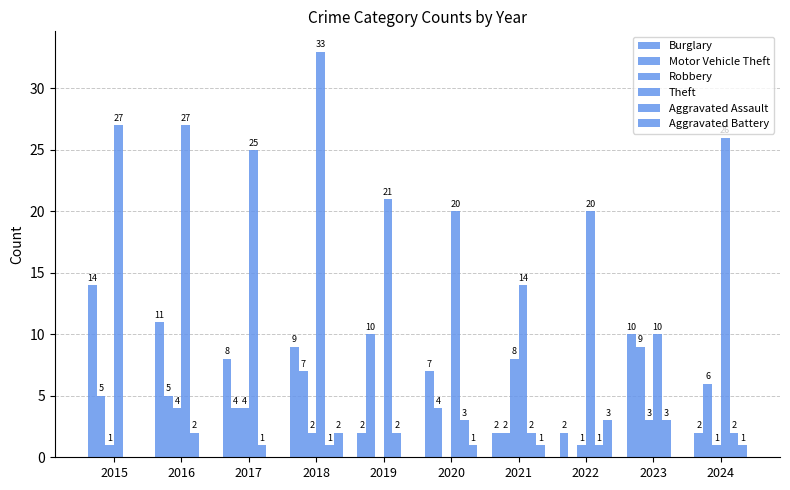

What is the sum of all Motor Vehicle Theft values?

52